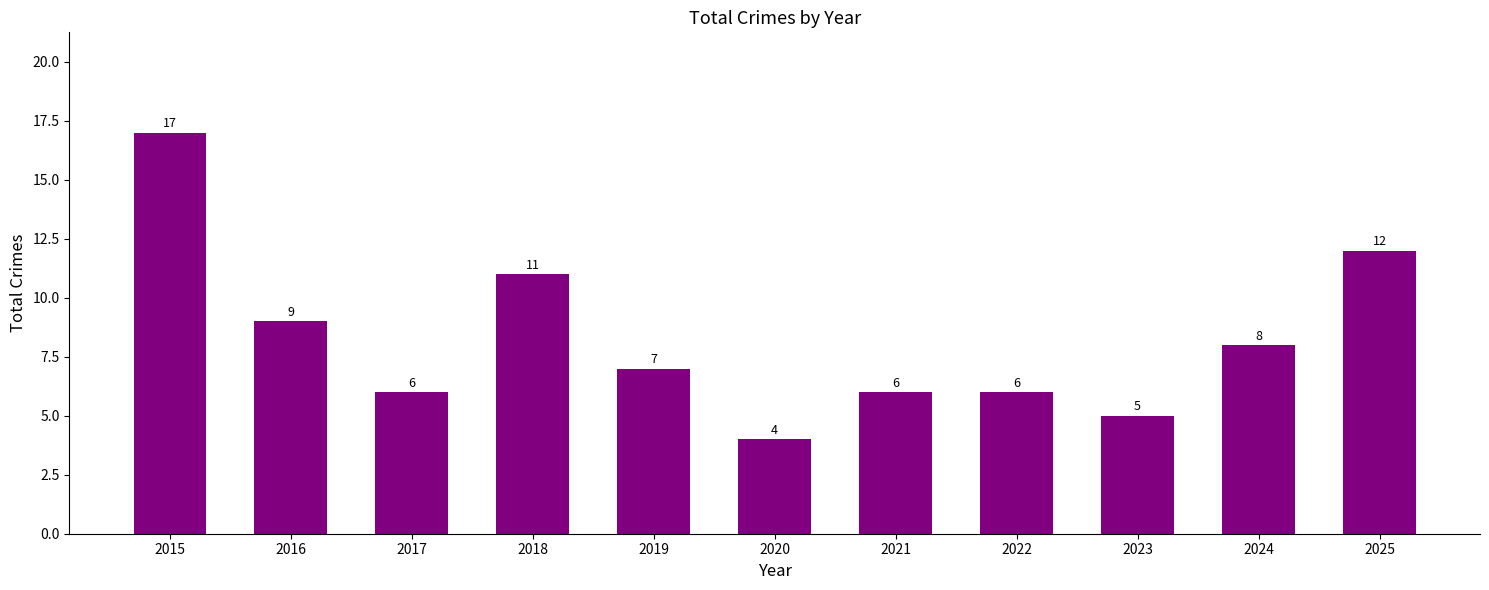

How many series are shown in this chart?

1